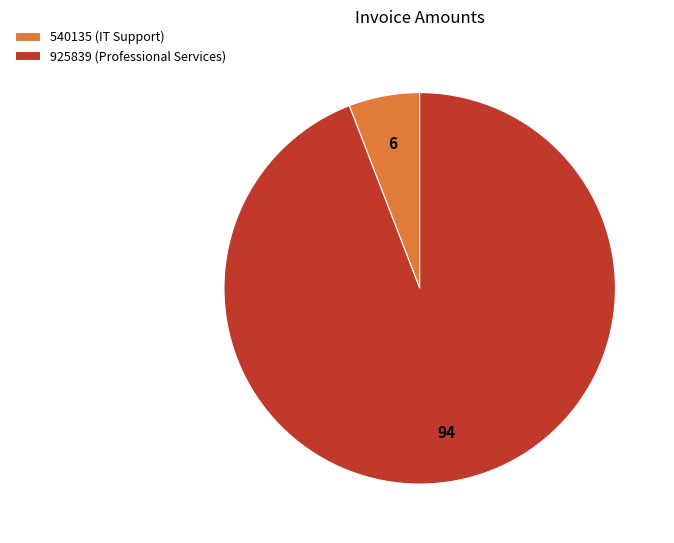

Do 540135 (IT Support) and 925839 (Professional Services) together represent more than half of the pie?

Yes